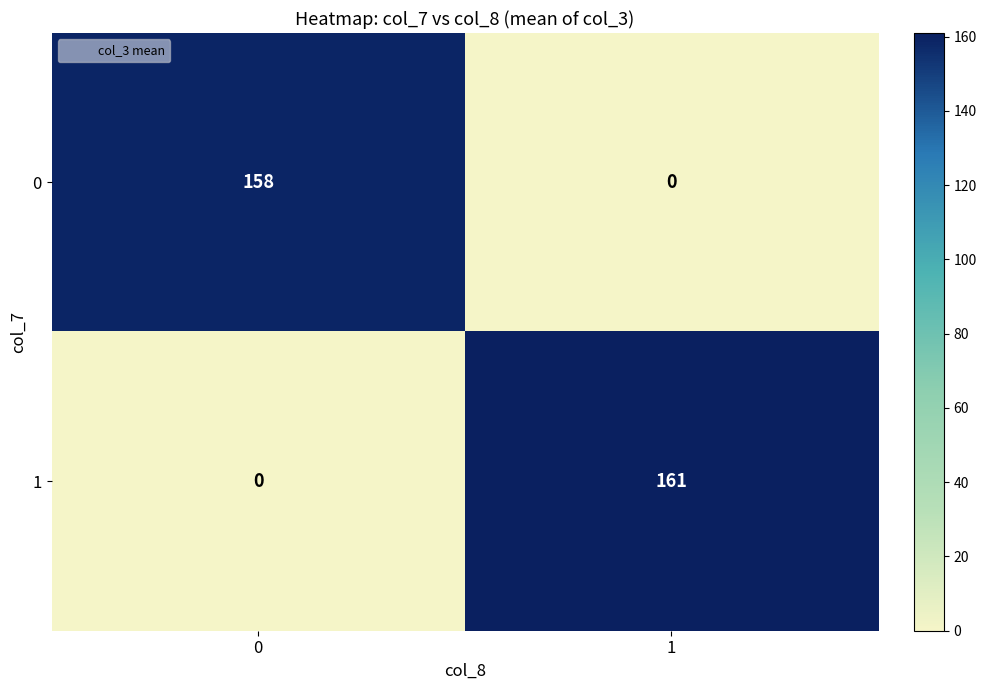

Reading left to right, transcribe all the data shown in this chart.

0: 158	0
1: 0	161